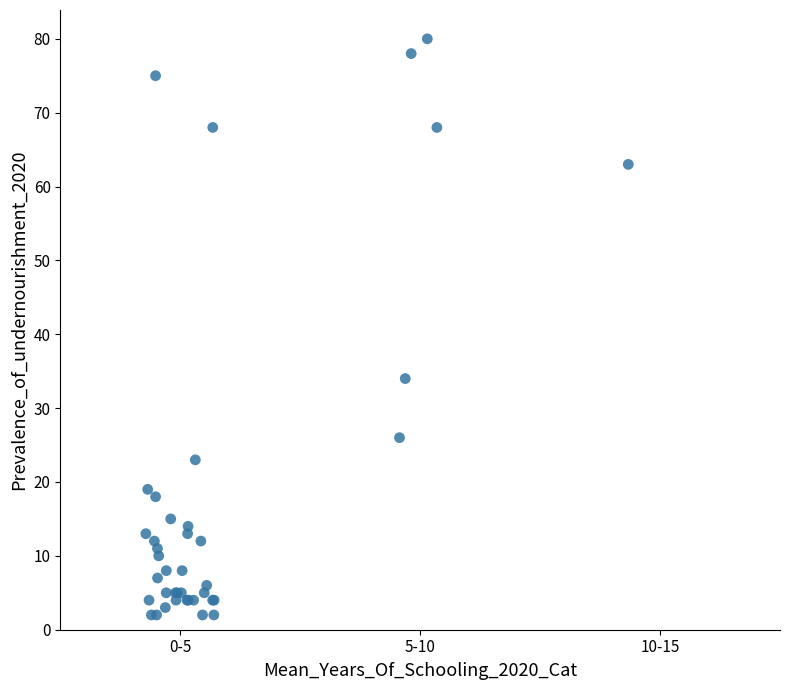

What Y value in the scatter plot is closest to 41?

34